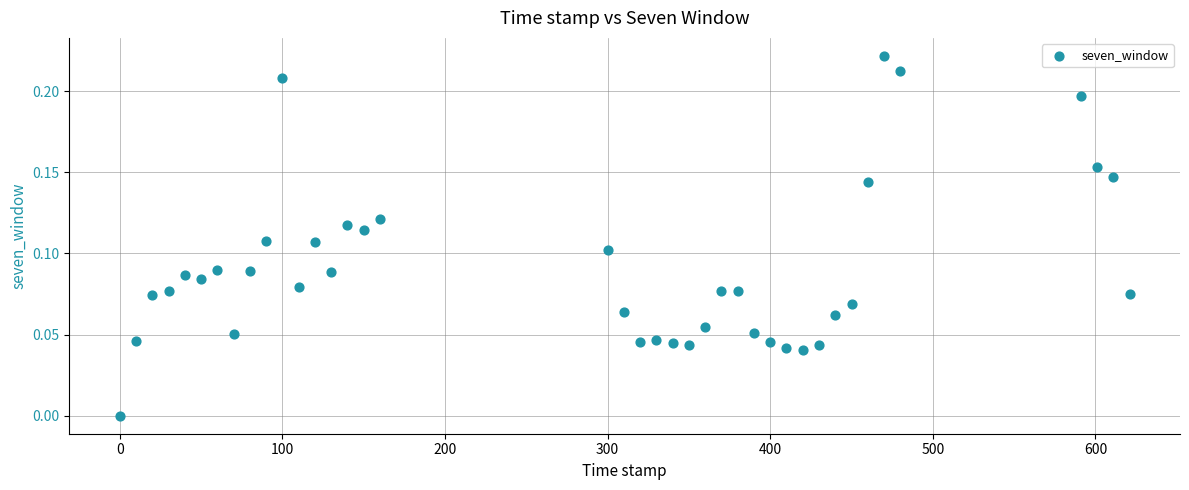

What is the range of X values (max minus min)?

621.0